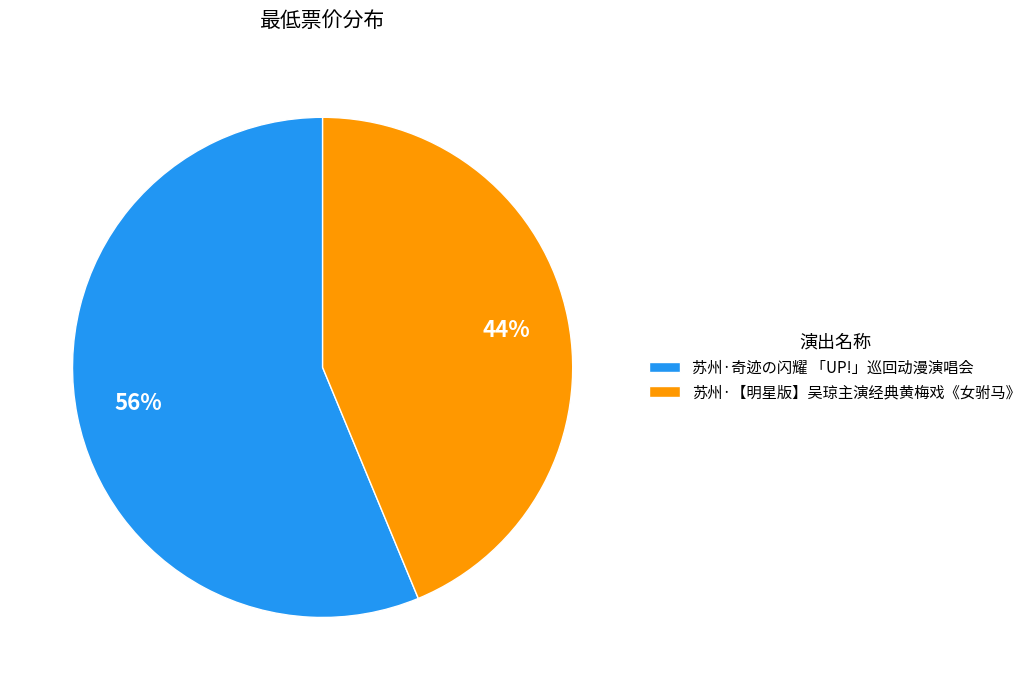

Is there a majority slice in this chart?

Yes